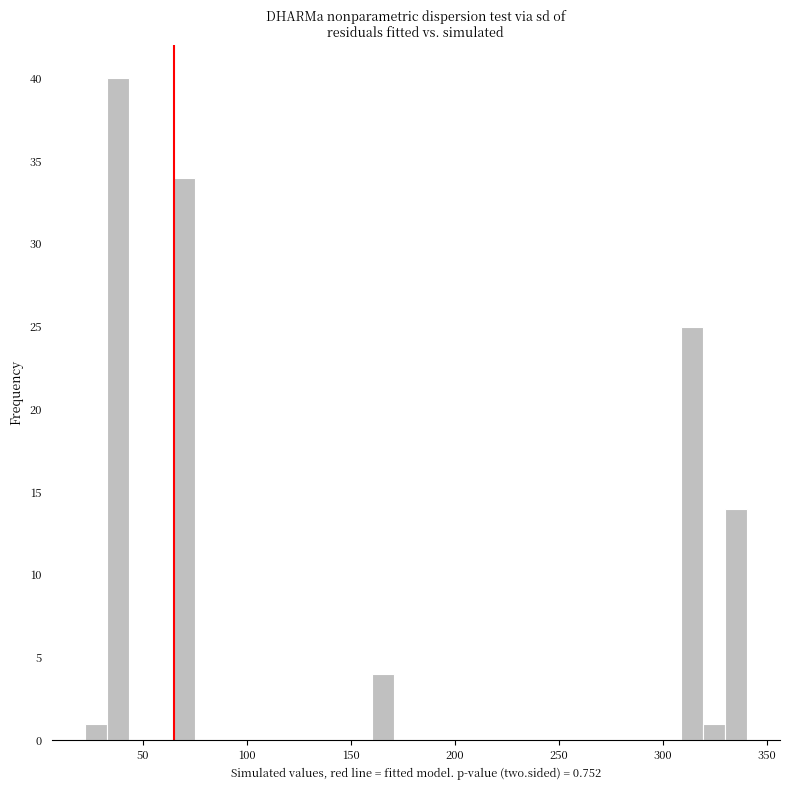

Around what value on the x-axis is the tallest bar? Give the approximate position of its centre, as read against the axis.

40